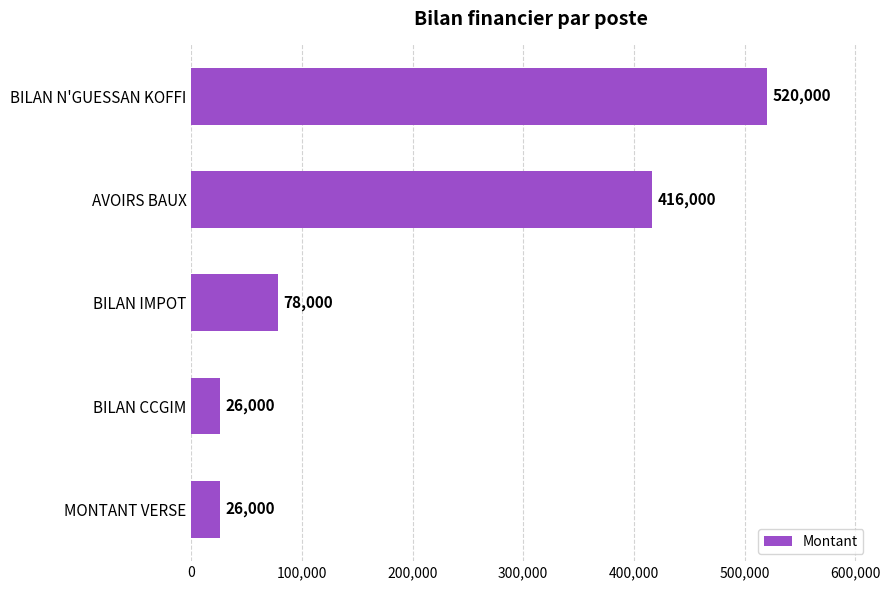

What is the change in value from AVOIRS BAUX to MONTANT VERSE?

-390000